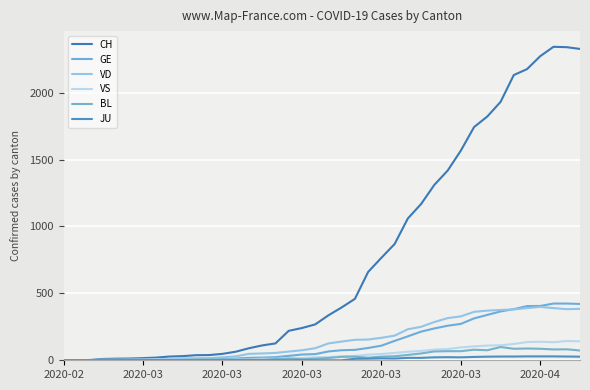

What is the highest value of the CH series?

2343